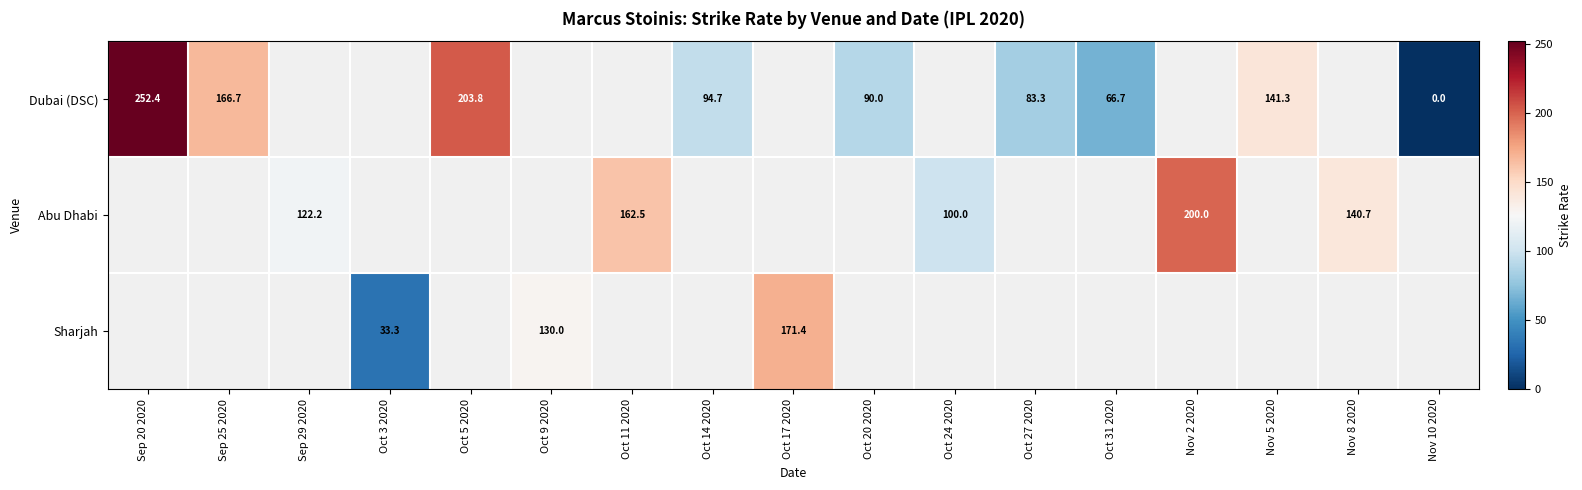

Which series changed the most between Sep 29 2020 and Oct 11 2020?

Abu Dhabi